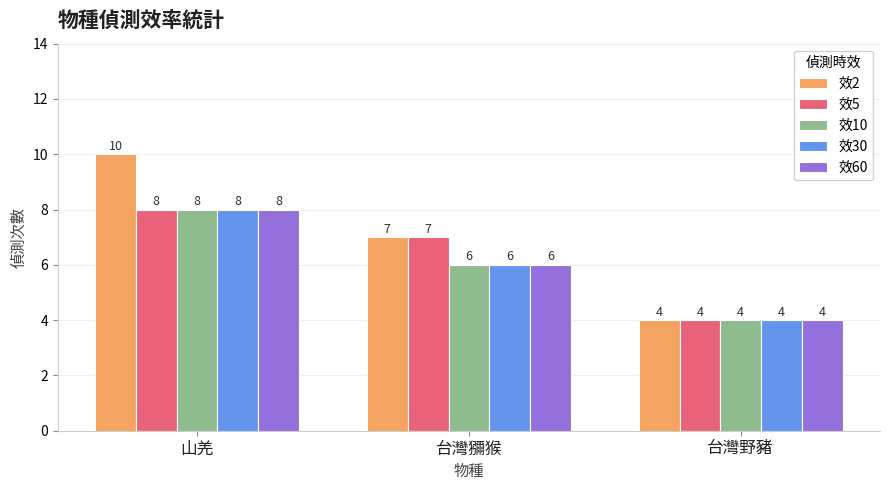

Which category has the highest value across all series?

山羌